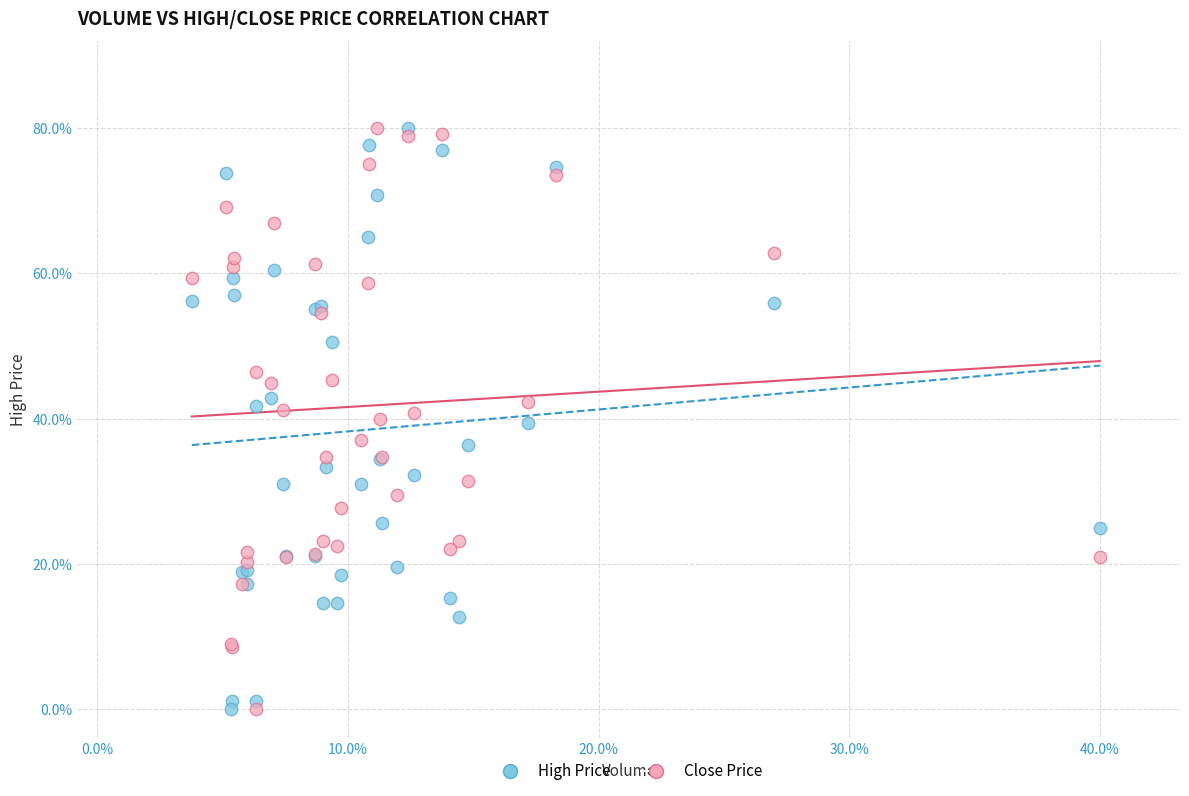

What are all the series names shown in the legend?

High Price, Close Price